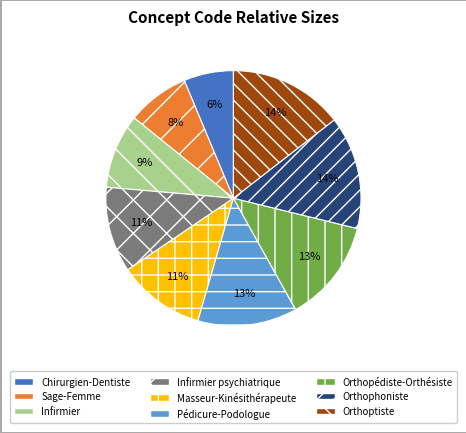

To the nearest percent, what portion does Pédicure-Podologue represent?

13%